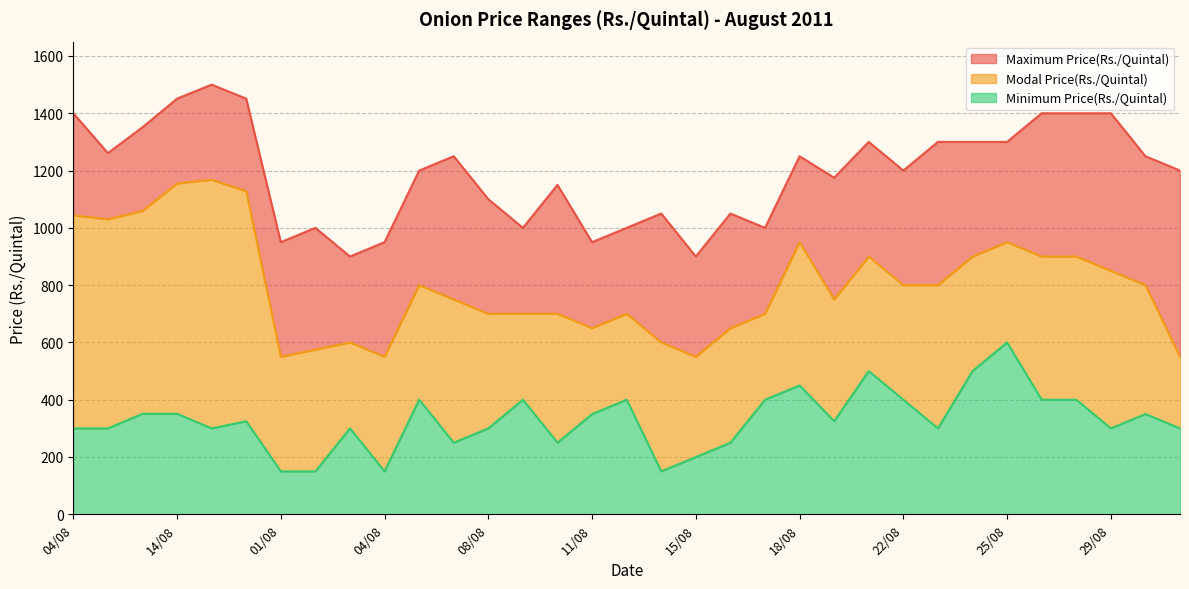

How many lines are shown in the chart?

3